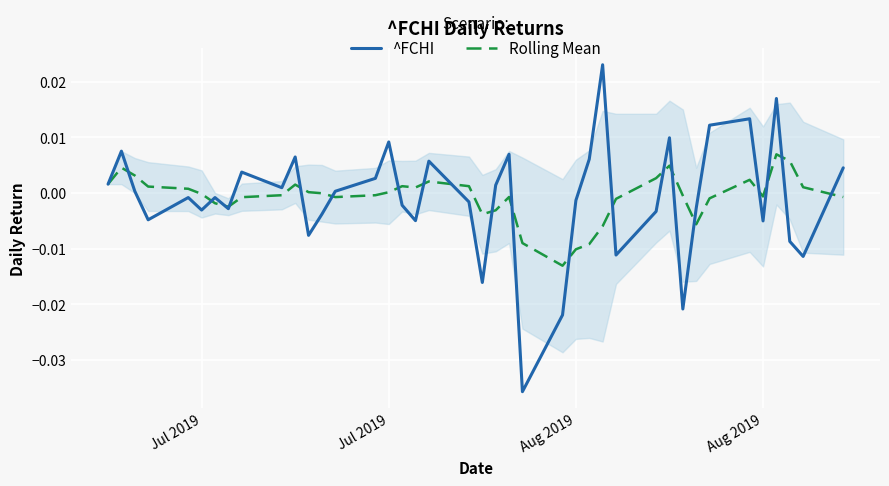

How many negative values does the Rolling Mean series have?

22